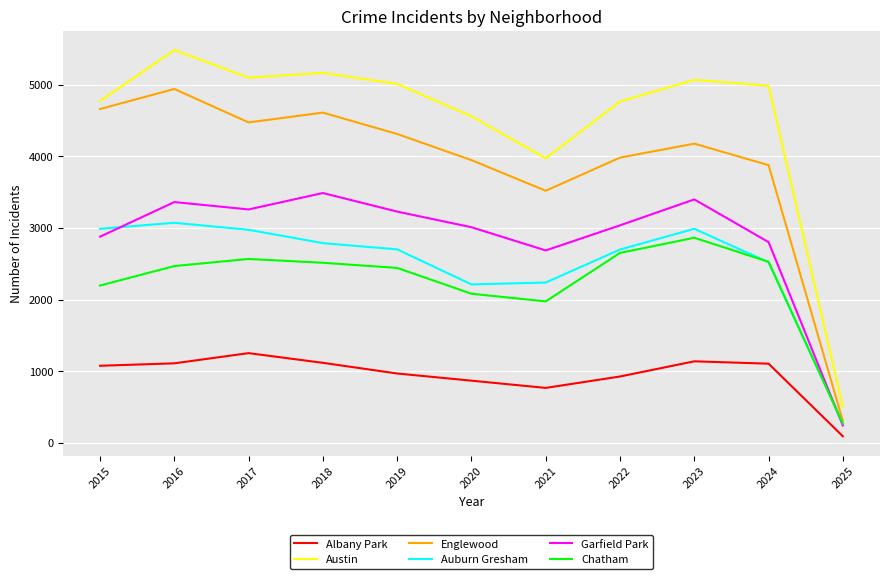

Is it true that Auburn Gresham equals 983 at 2020?

False